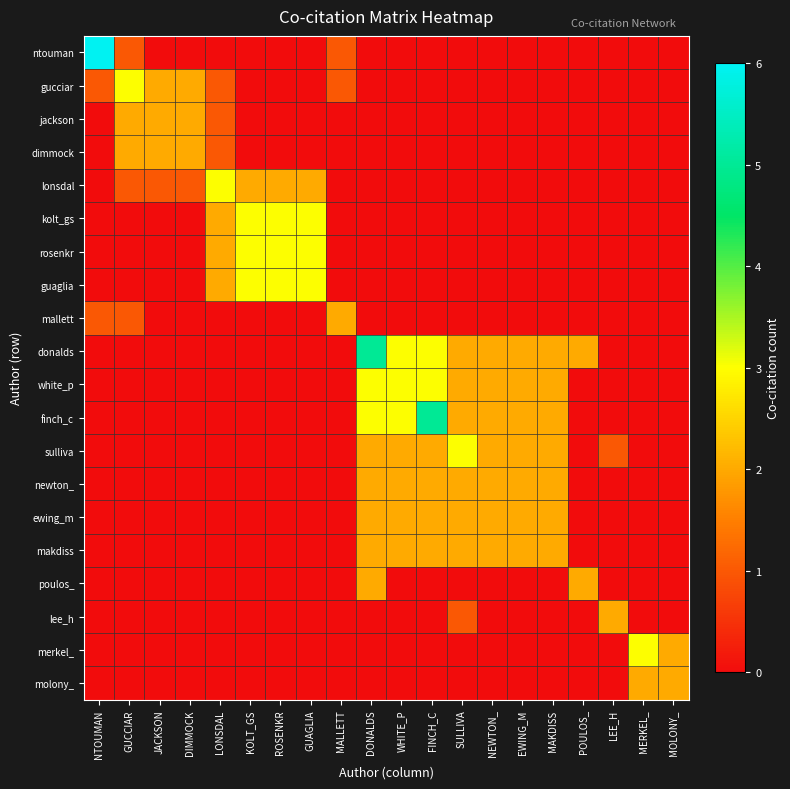

How many categories are shown in the chart?

20